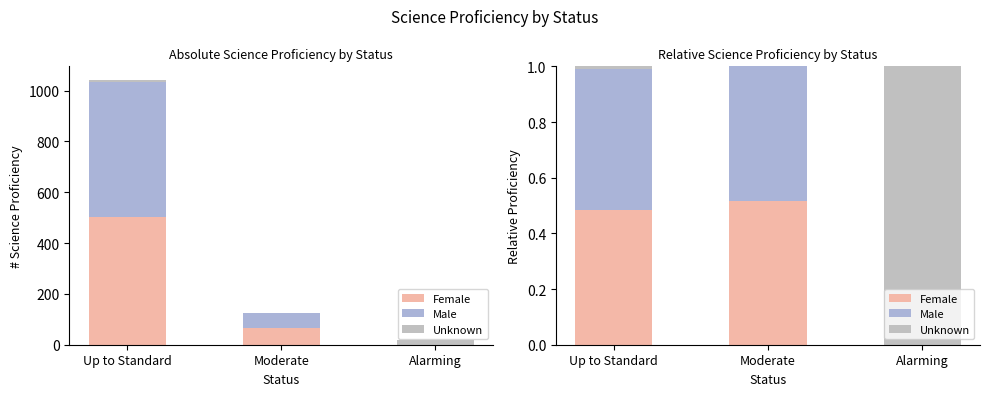

Between Up to Standard and Moderate, which is larger?

Moderate